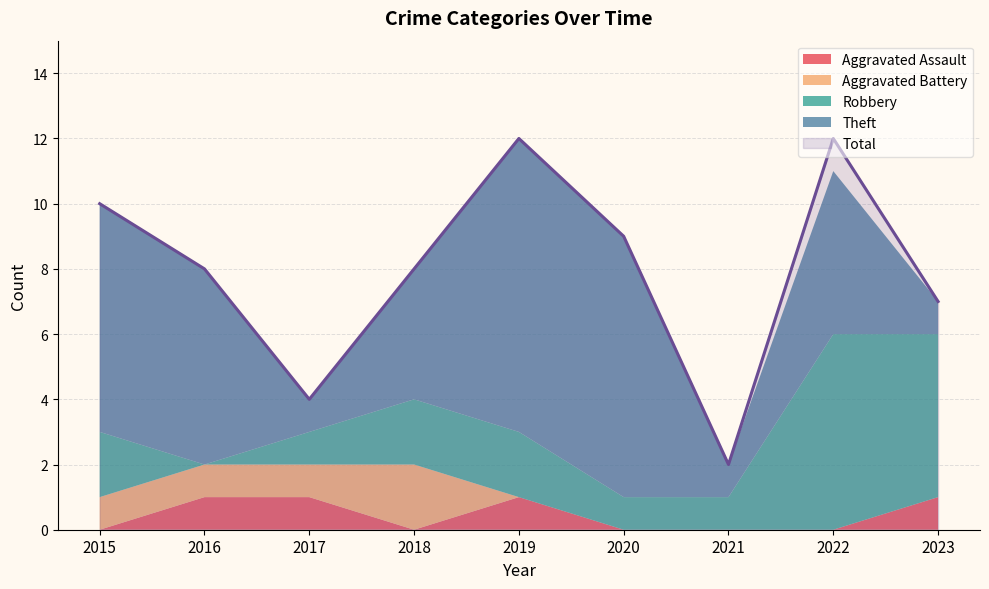

How many interior local peaks does the Theft series have?

2